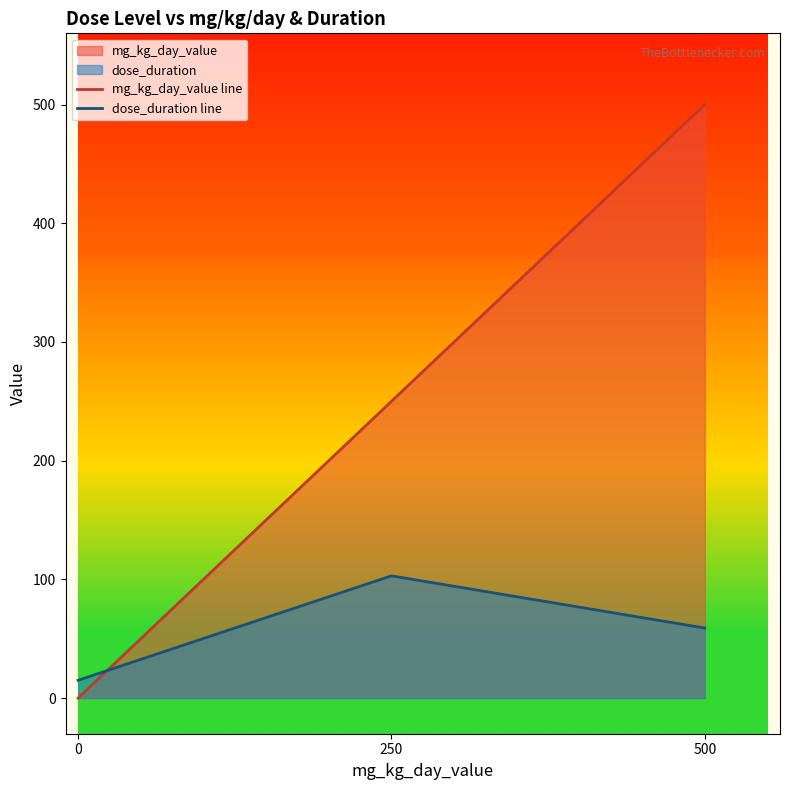

Which series has the widest spread of values?

mg_kg_day_value line